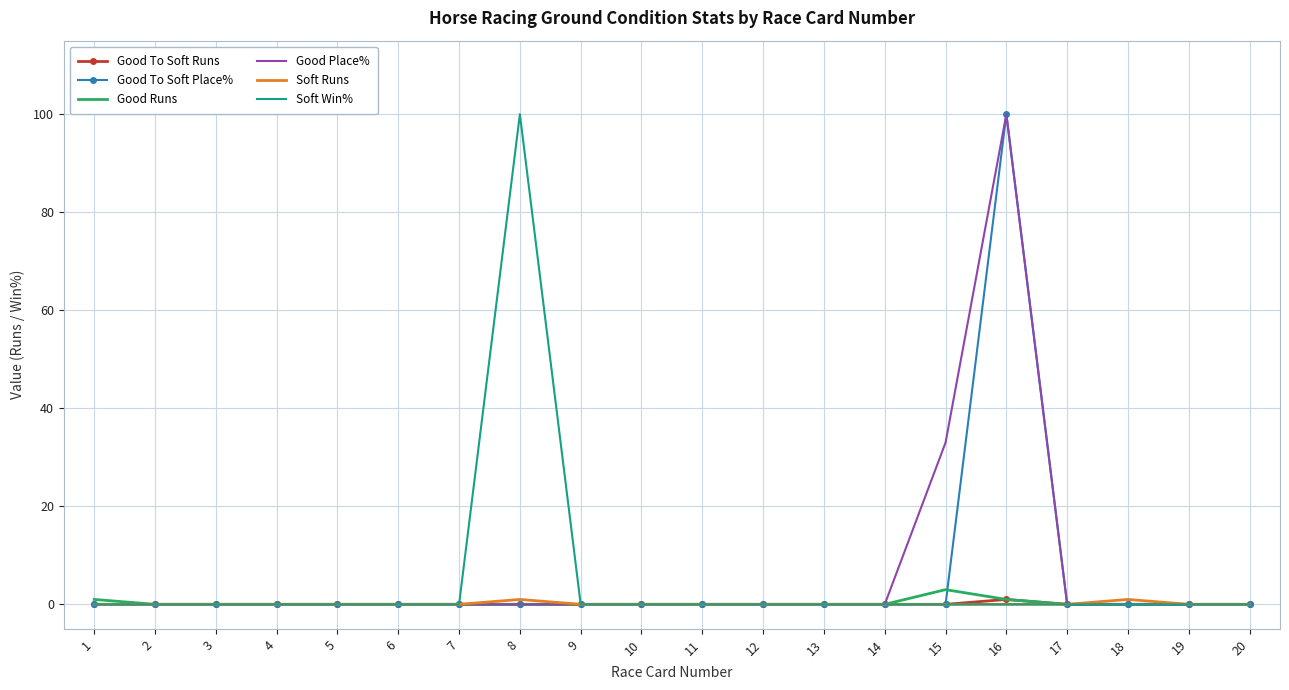

How many series are shown in this chart?

6